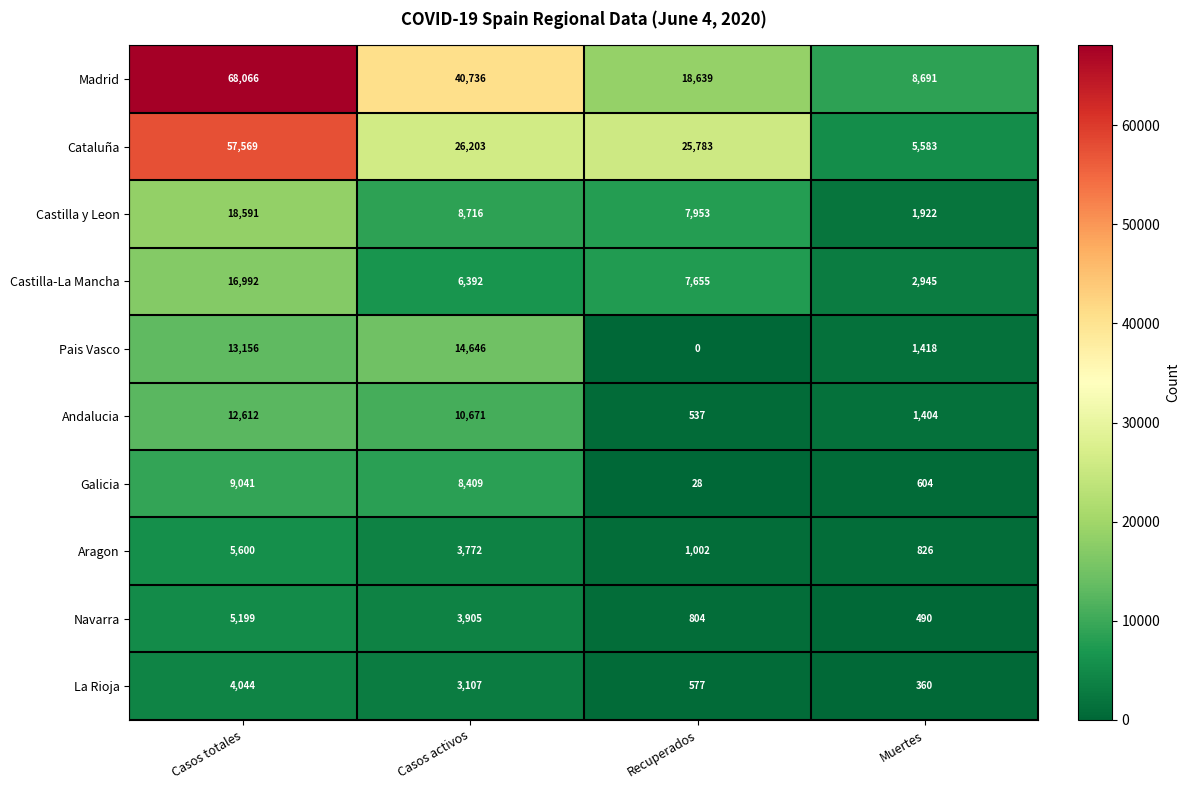

At which category is the sum across all series the highest?

Casos totales